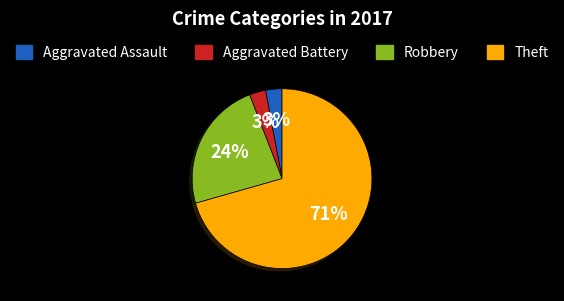

Which category accounts for the majority?

Theft